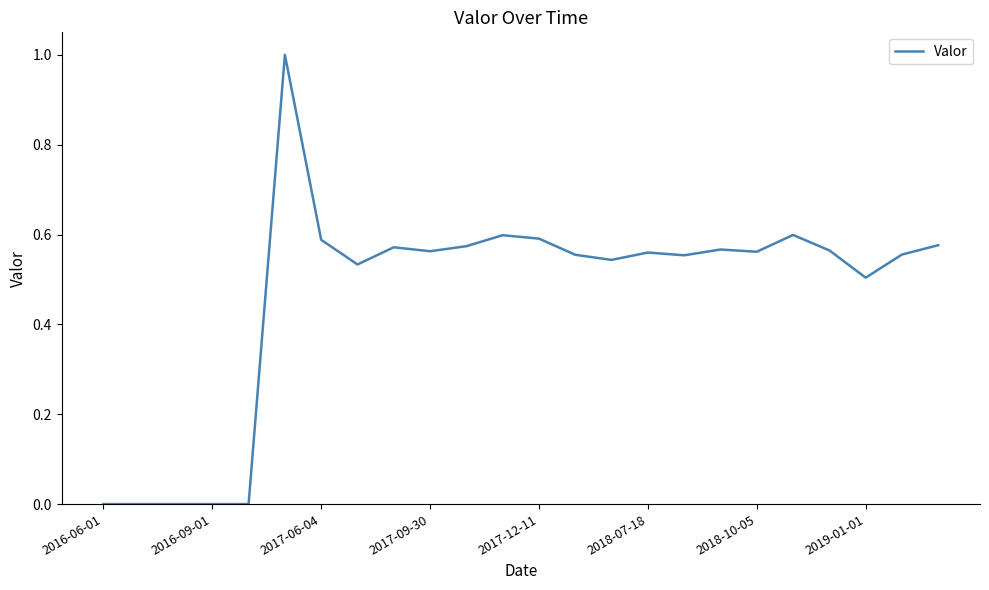

What is the difference between the maximum and minimum values?

1.0